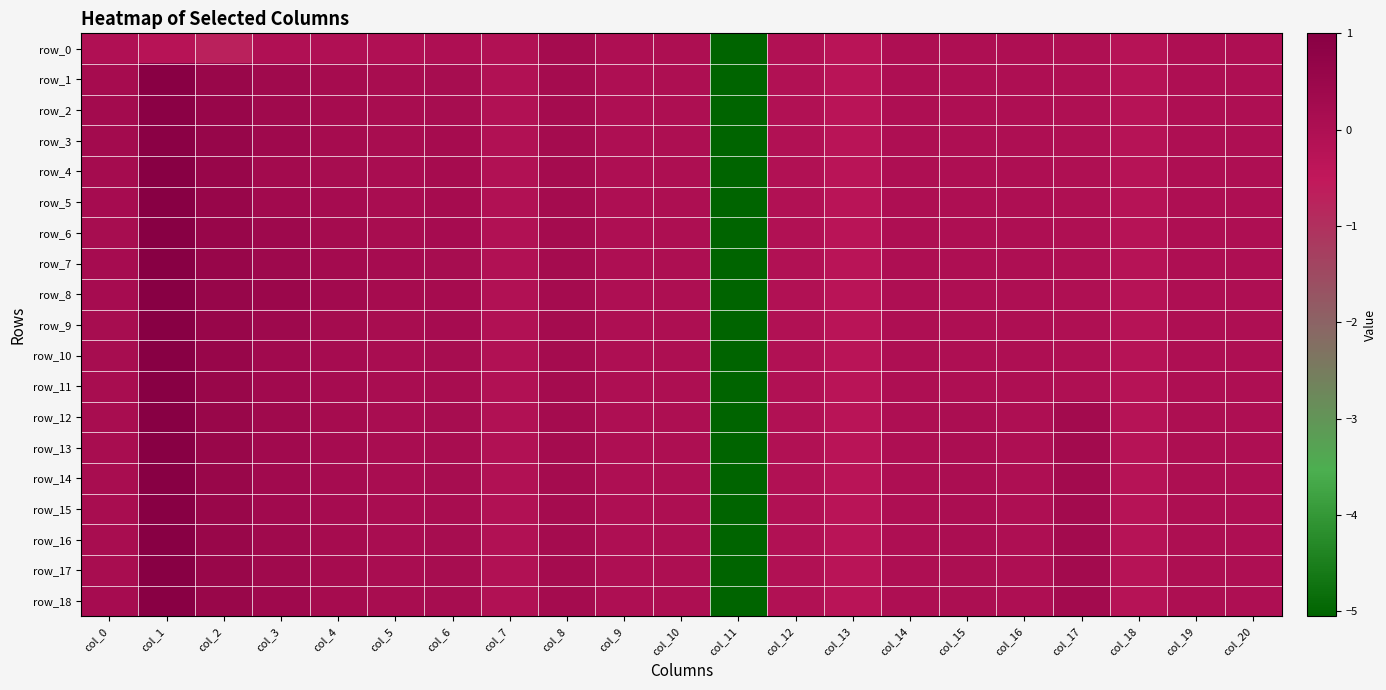

At which label is row_0 closest to -2?

col_2